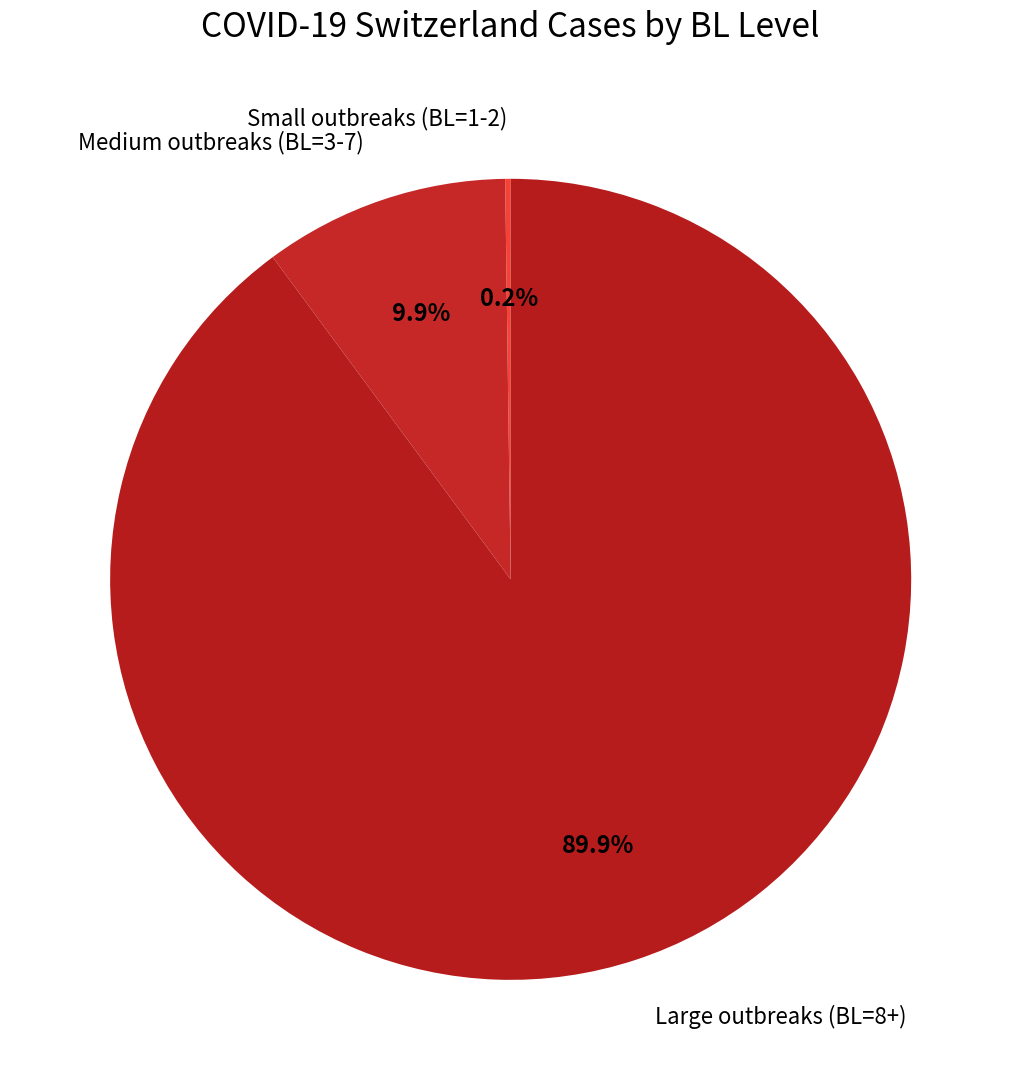

What percentage do Large outbreaks (BL=8+) and Medium outbreaks (BL=3-7) together represent?

99.8%